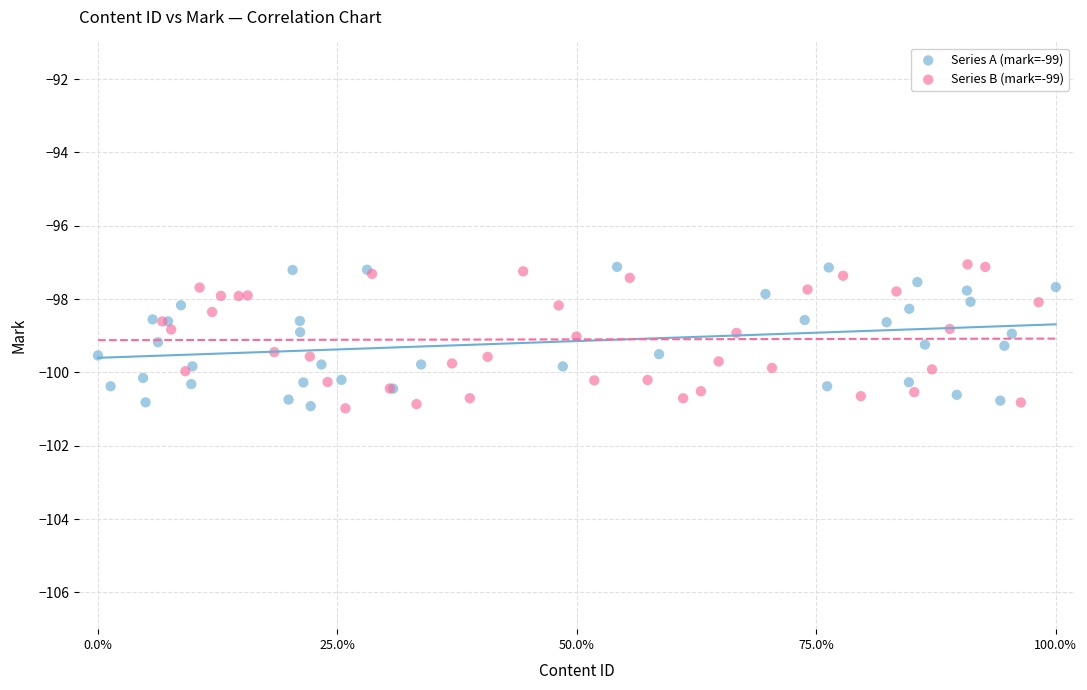

What are all the series names shown in the legend?

Series A (mark=-99), Series B (mark=-99)